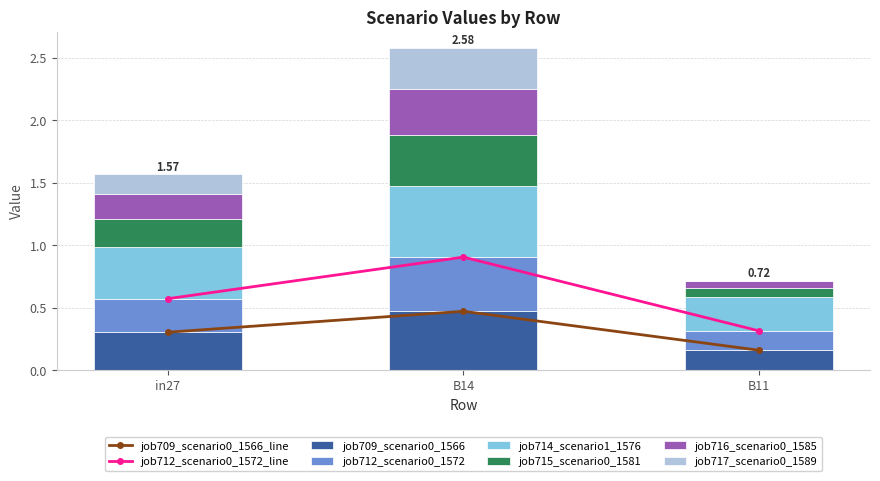

What is the spread (max minus min) of values at in27?

0.3